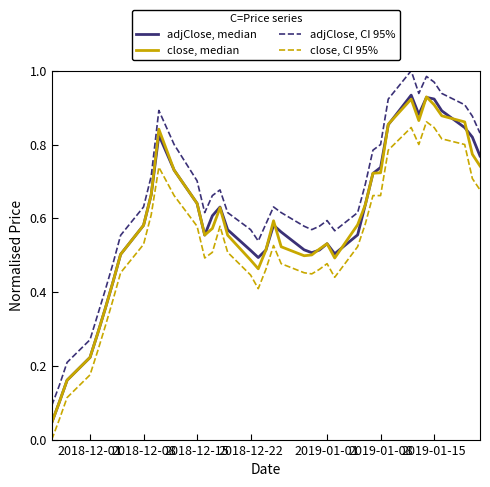

True or false: adjClose, CI 95% and close, CI 95% cross at least once.

False